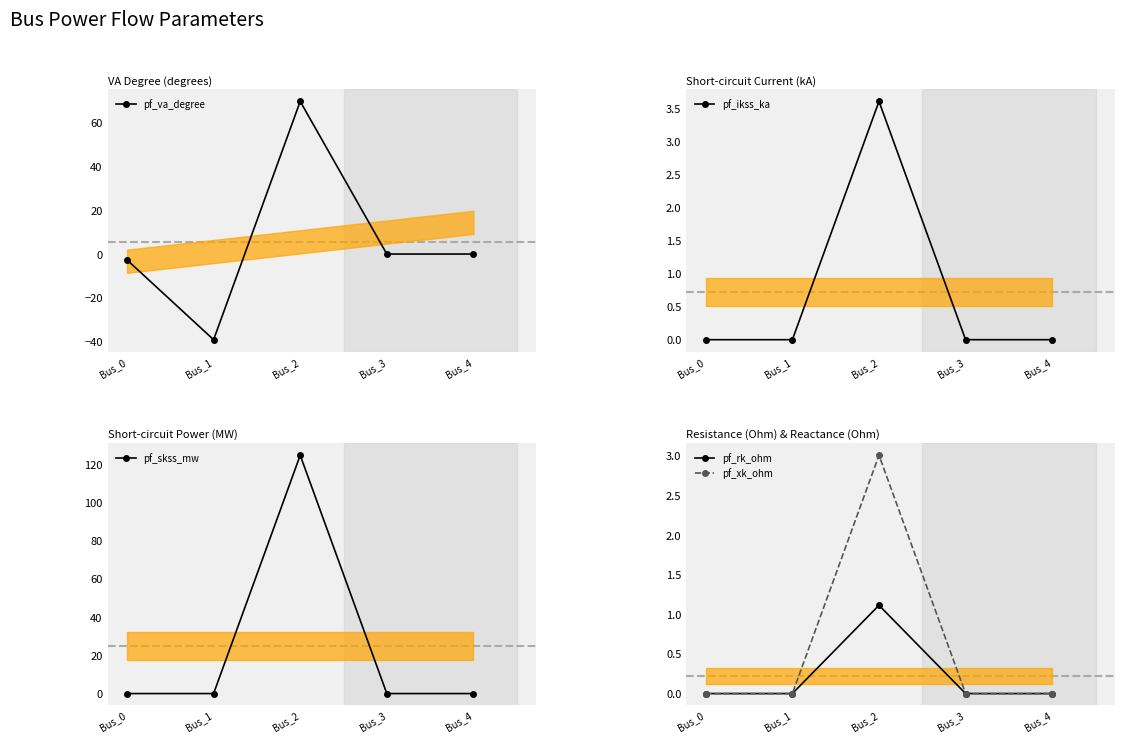

At Bus_0, list the series in order from smallest to largest.

pf_va_degree, pf_ikss_ka, pf_skss_mw, pf_rk_ohm, pf_xk_ohm